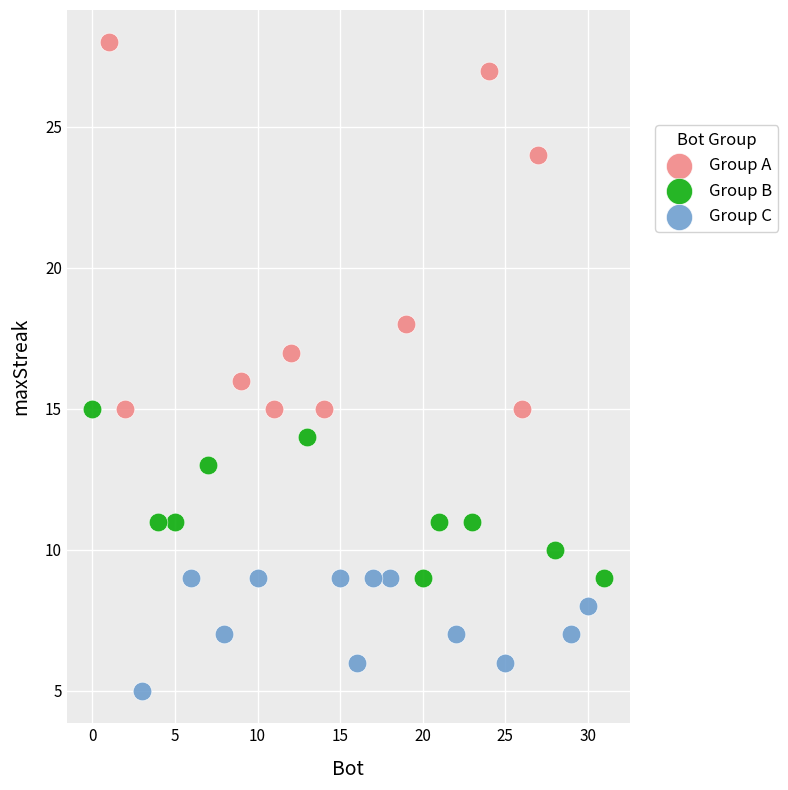

Which series has the widest spread of Y values?

Group A